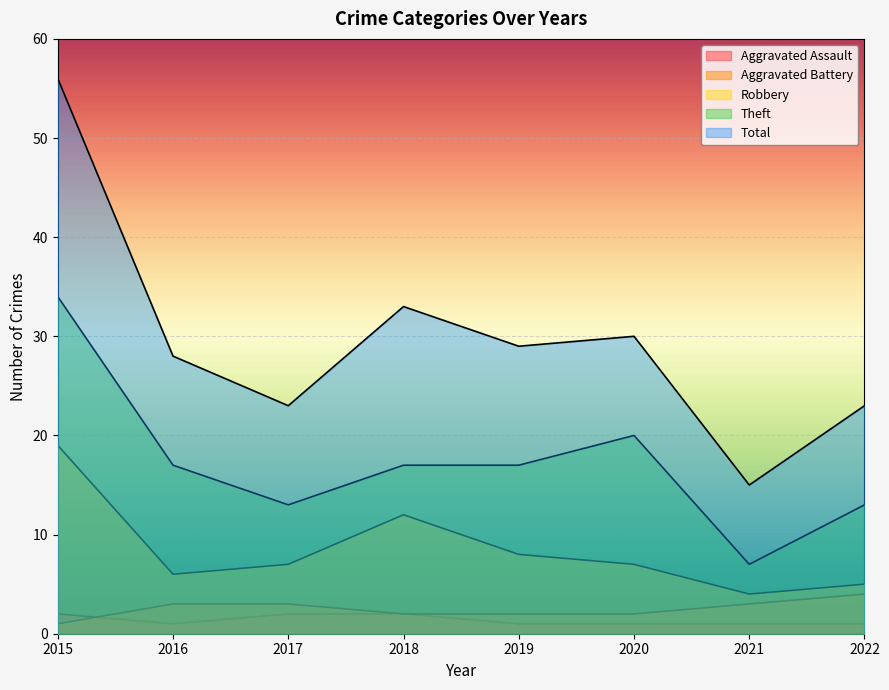

How many categories are shown in the chart?

8